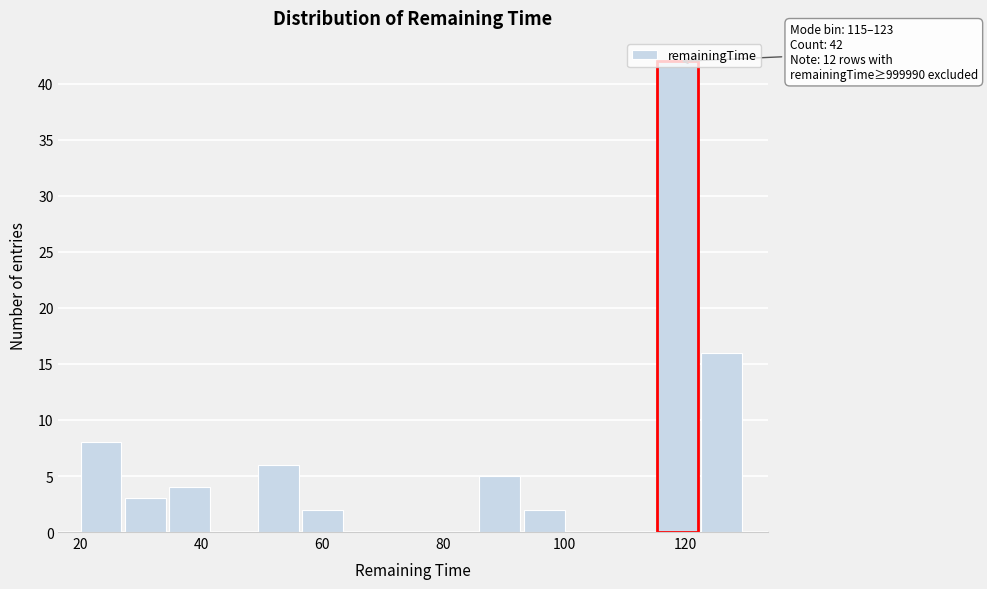

Around what value on the x-axis is the tallest bar? Give the approximate position of its centre, as read against the axis.

118